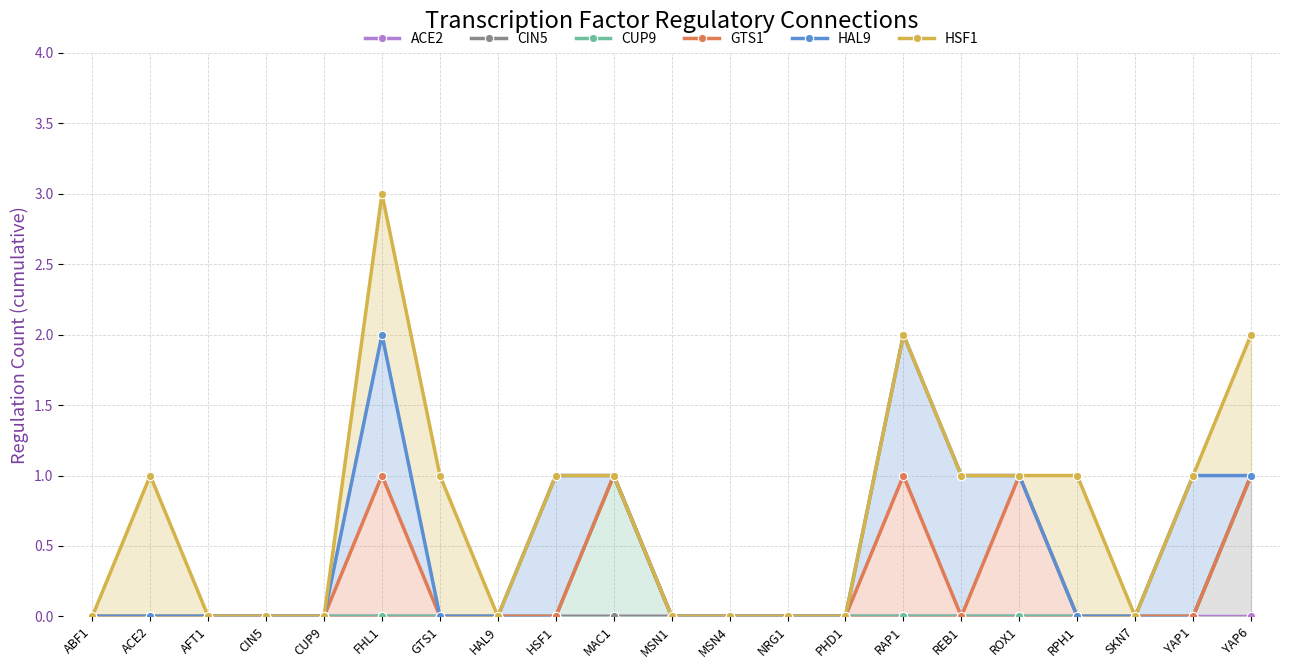

What is the label of the 2nd point from the right?

YAP1